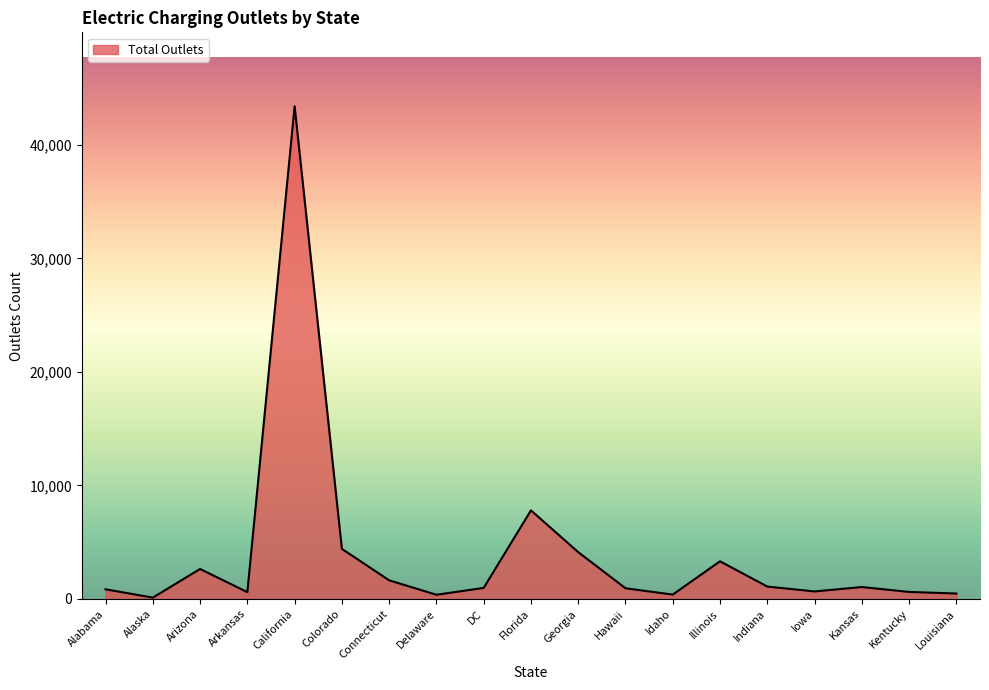

Approximately how many times larger is the value at Alabama compared to Alaska?

7.4